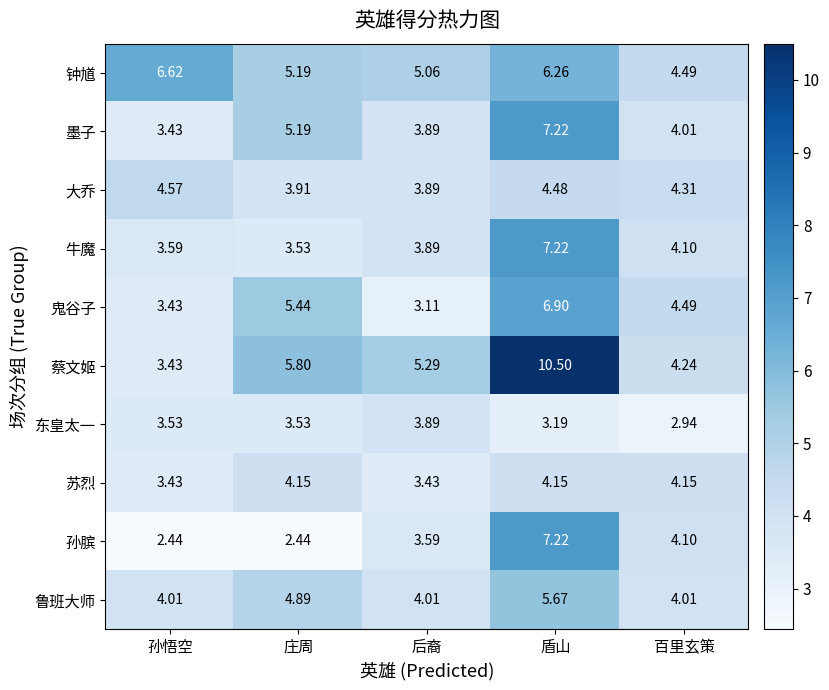

List the labels in order of 大乔 value, largest first.

孙悟空, 盾山, 百里玄策, 庄周, 后裔